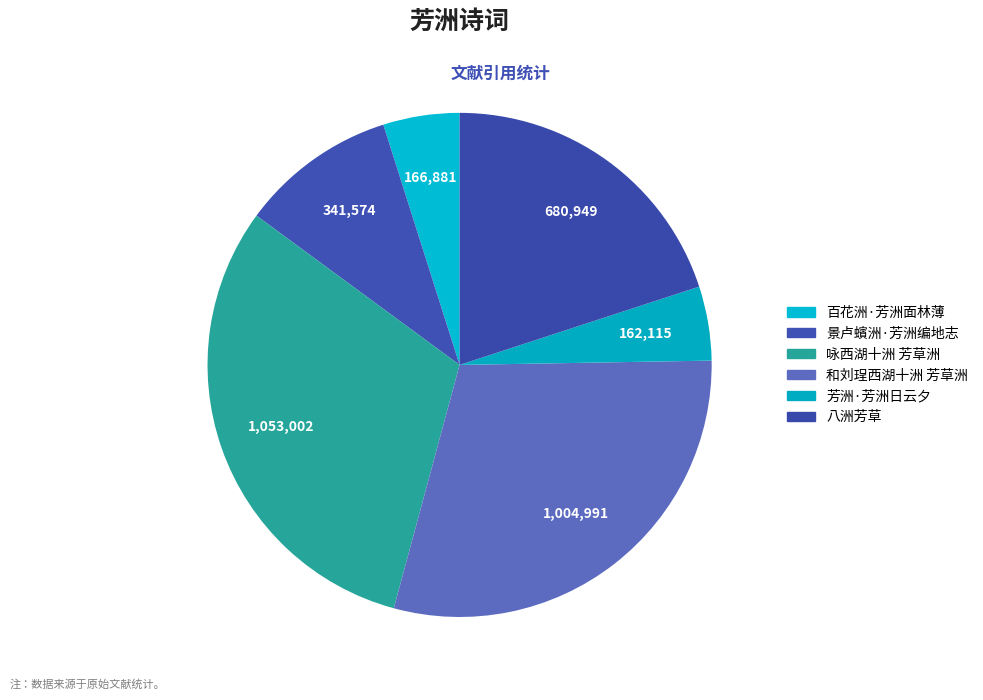

To the nearest percent, what is the average slice percentage?

17%